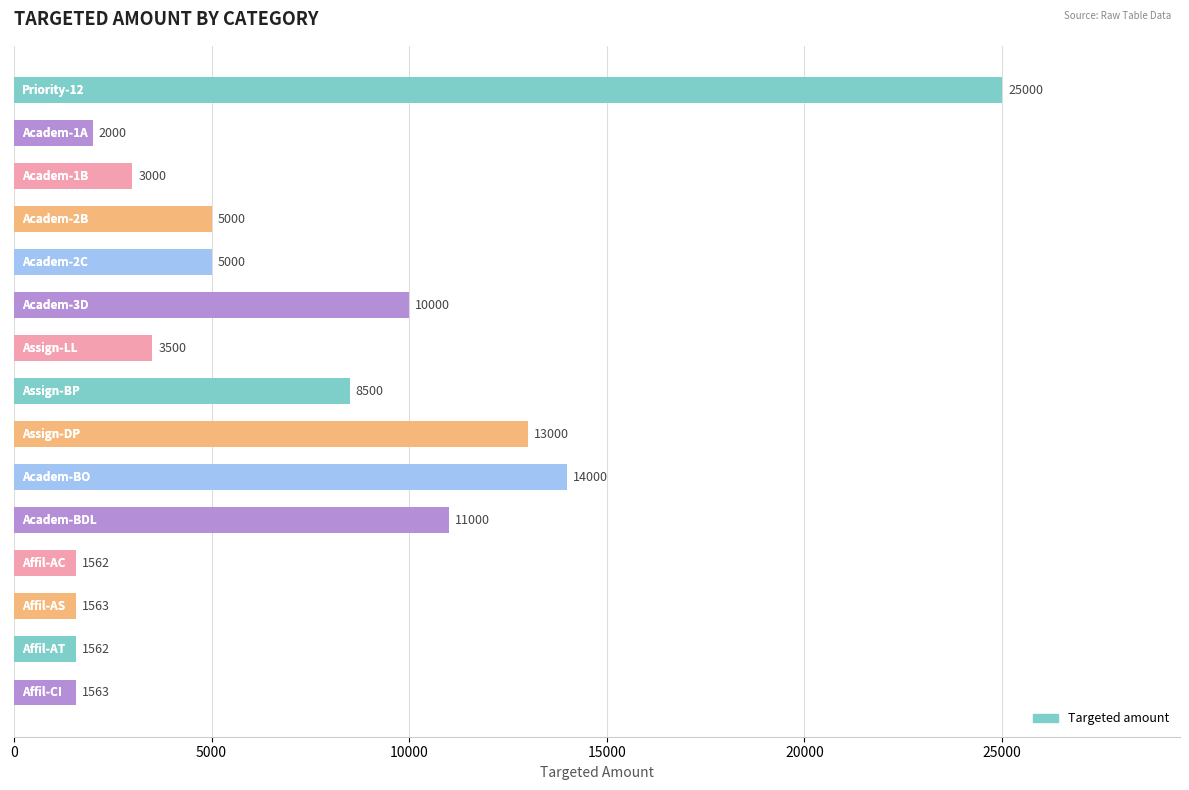

Does the chart contain any negative values?

No